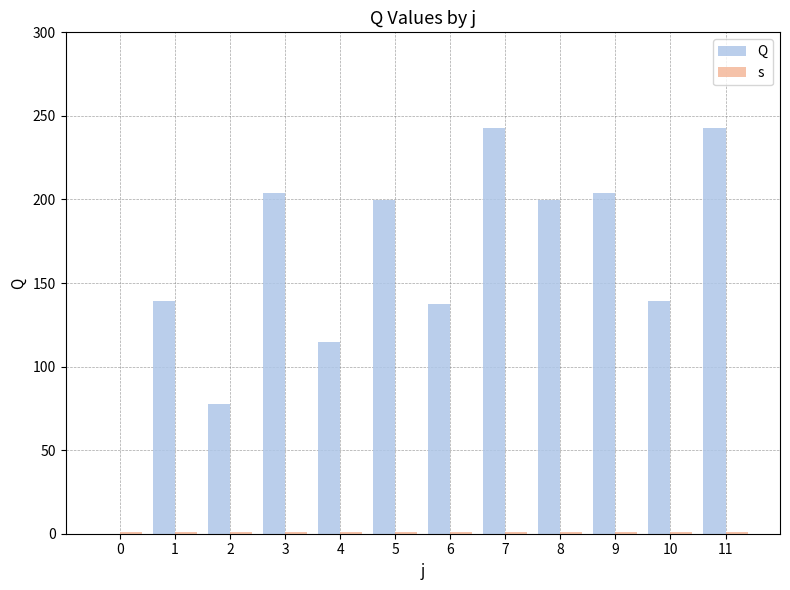

Which has a higher value, 8 or 0?

8